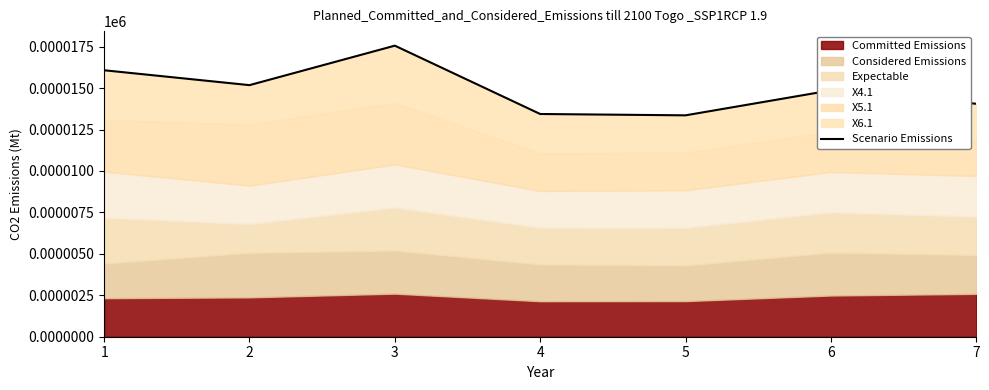

Reading left to right, list all the values displayed in this chart.

16.1	15.2	17.6	13.4	13.4	14.9	14.1